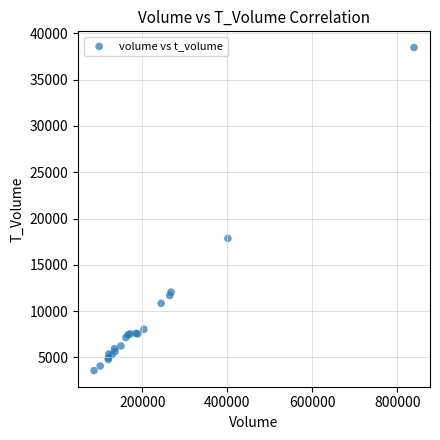

What Y value in the scatter plot is closest to 21030?

17862